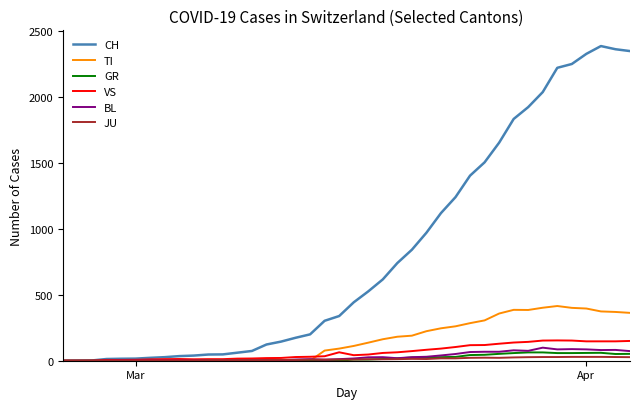

What is the maximum value shown in the chart?

2387